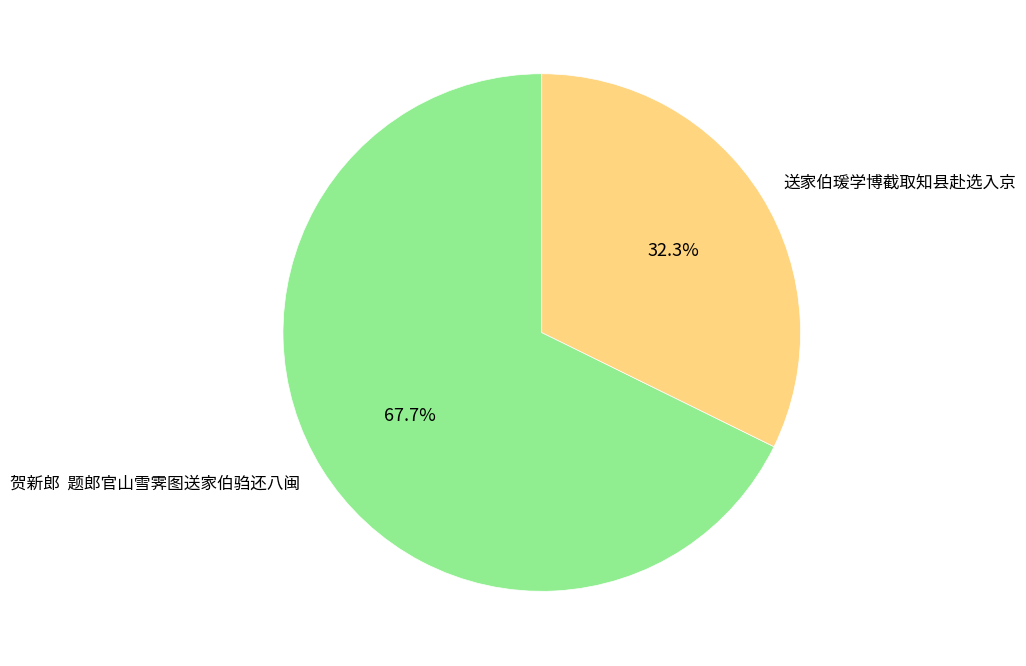

Which has a higher value, 送家伯瑗学博截取知县赴选入京 or 贺新郎 题郎官山雪霁图送家伯驺还八闽?

贺新郎 题郎官山雪霁图送家伯驺还八闽